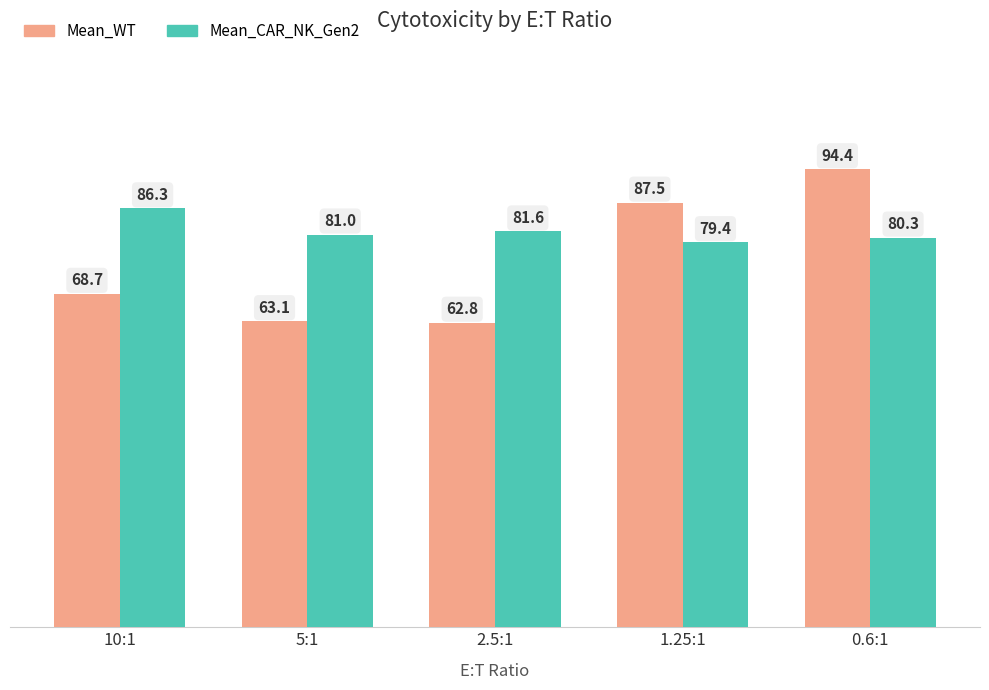

What is the spread (max minus min) of values at 2.5:1?

18.8